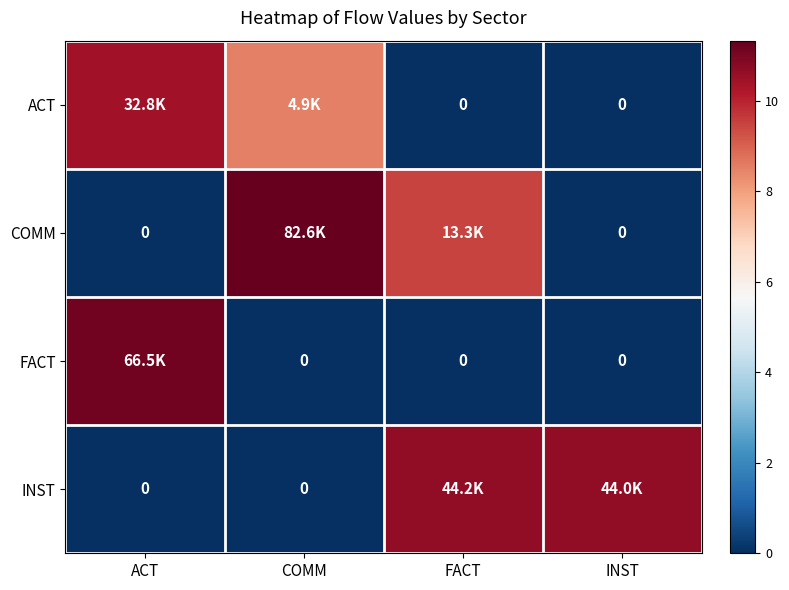

What is the sum of the ACT values at INST and ACT?

10.4